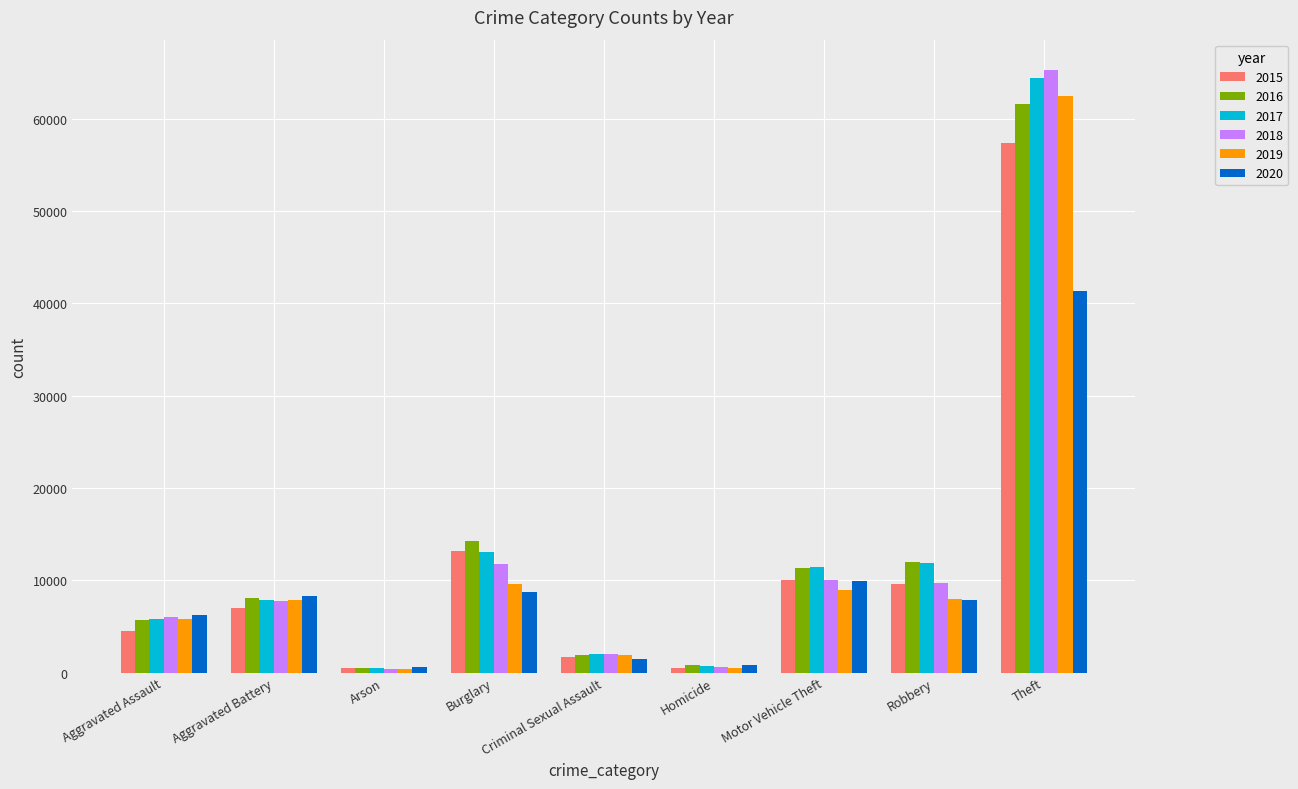

At which label is 2019 closest to 31434?

Burglary